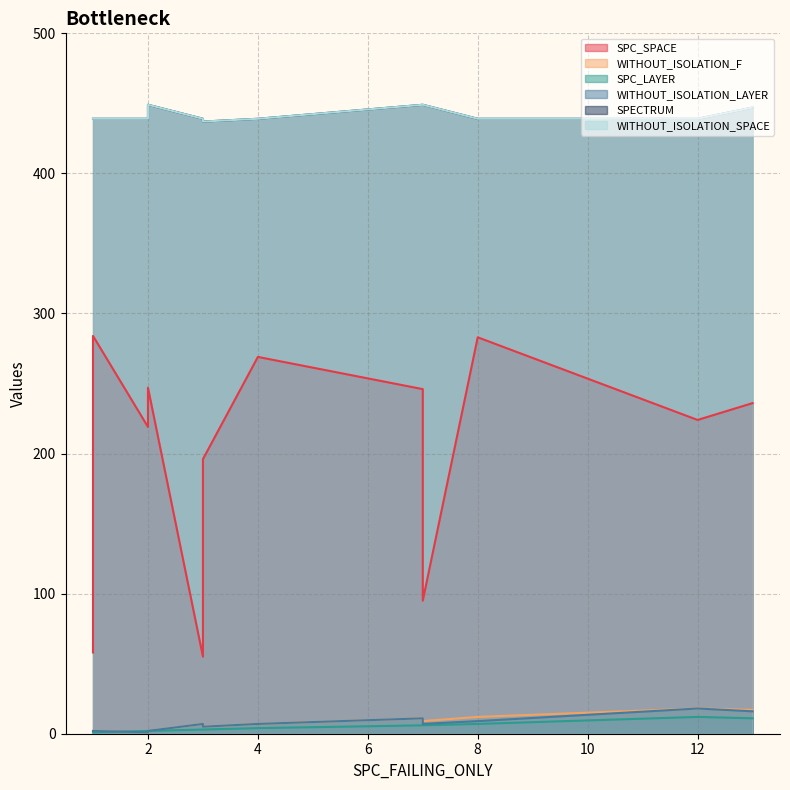

True or false: SPC_LAYER and SPC_SPACE intersect in this chart.

False